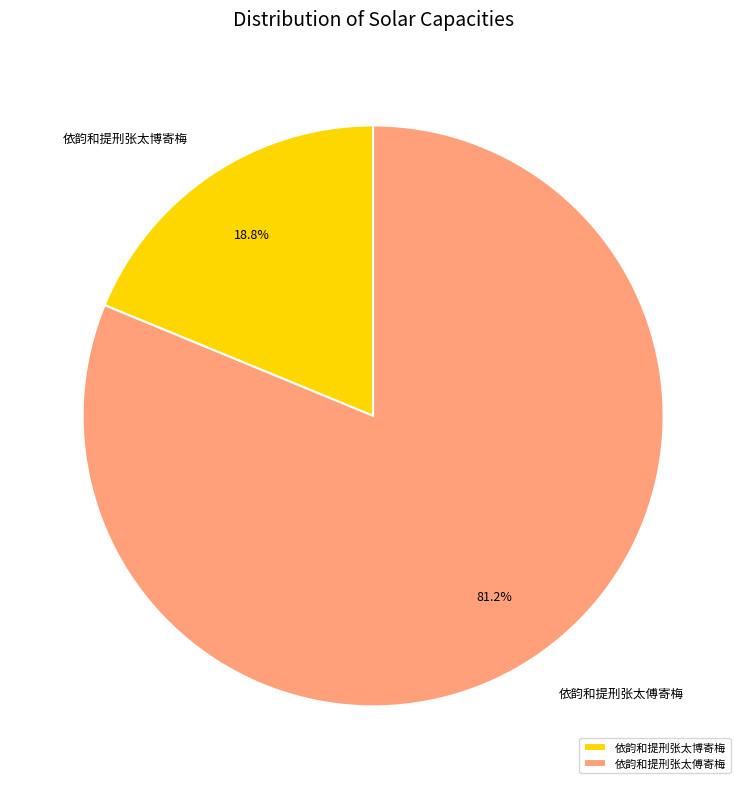

Rank the categories by value from lowest to highest.

依韵和提刑张太博寄梅, 依韵和提刑张太傅寄梅